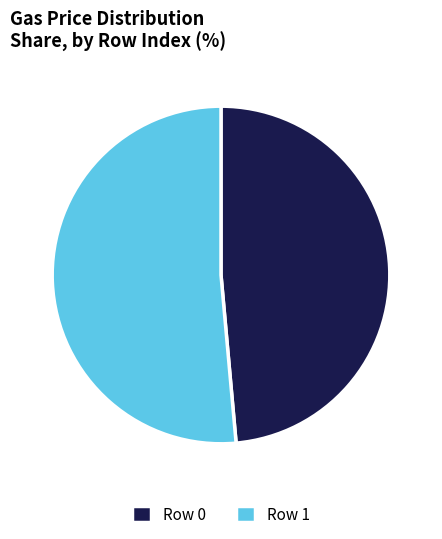

Approximately how many times larger is the value at Row 0 compared to Row 1?

0.9